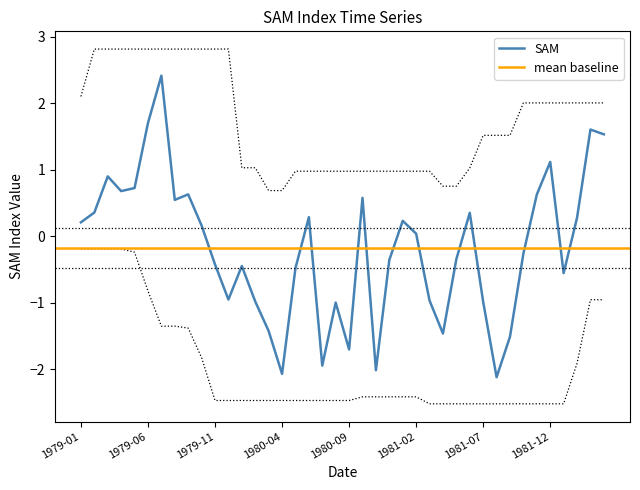

What value does the data have at 1979-11?

-0.4